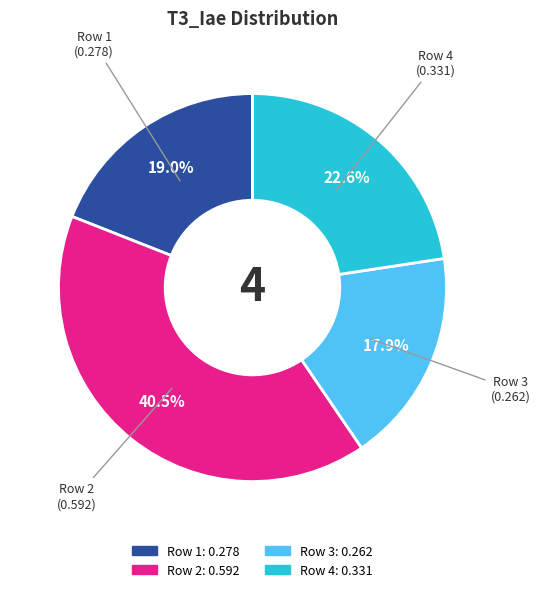

Which has a higher value, Row 3 or Row 2?

Row 2